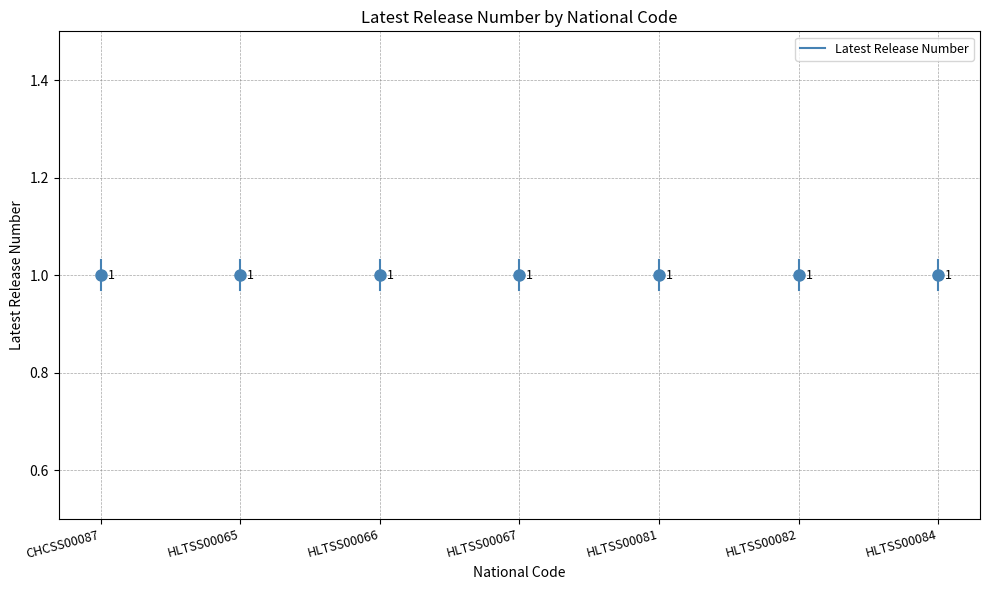

What is the minimum value shown in the chart?

1.0